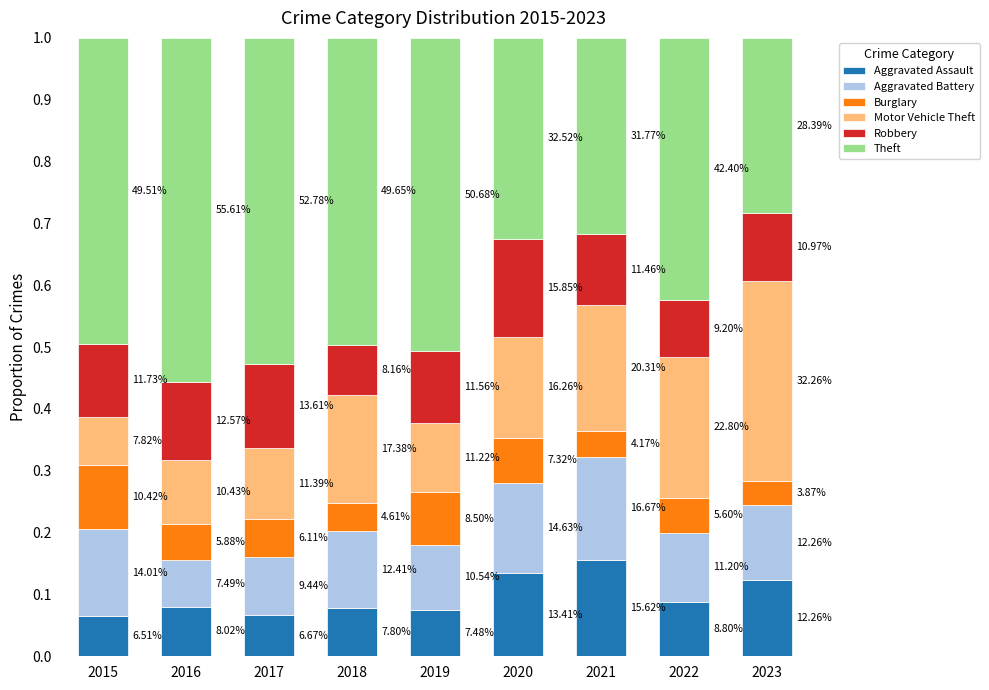

What are all the series names shown in the legend?

Aggravated Assault, Aggravated Battery, Burglary, Motor Vehicle Theft, Robbery, Theft